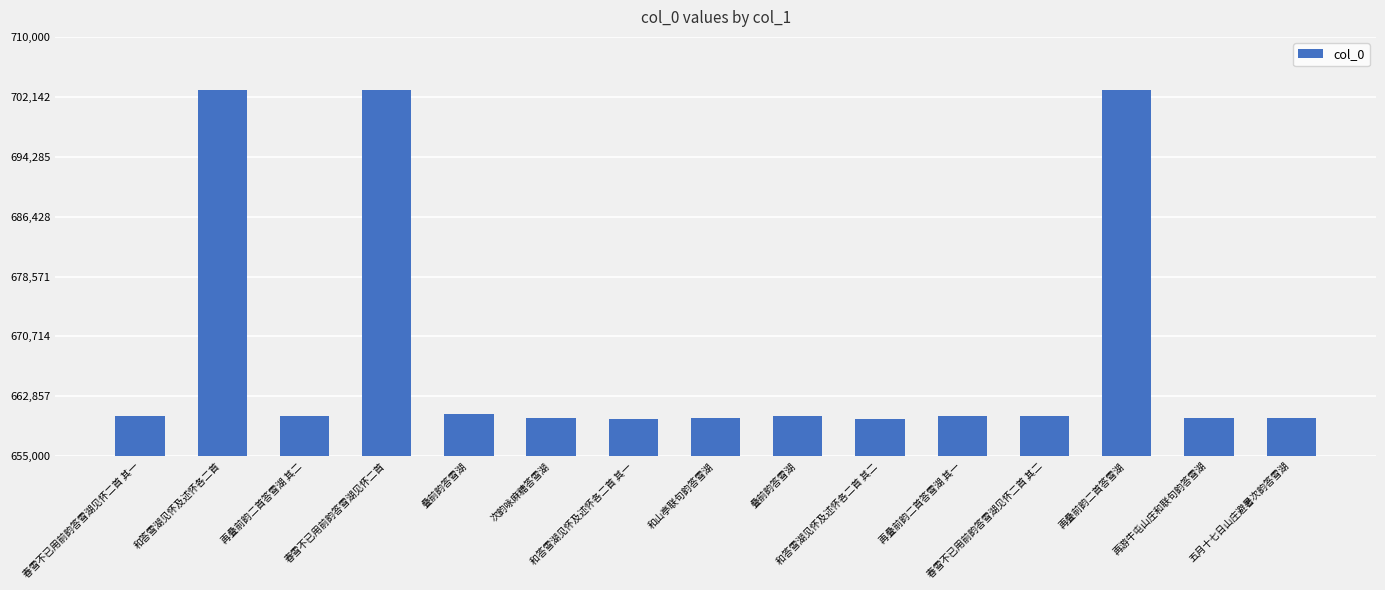

Reading left to right, list all the values displayed in this chart.

春雪不已用前韵答雪湖见怀二首 其一=660256	和答雪湖见怀及述怀各二首=703053	再叠前韵二首答雪湖 其二=660274	春雪不已用前韵答雪湖见怀二首=703008	叠前韵答雪湖=660489	次韵咏麻糖答雪湖=659981	和答雪湖见怀及述怀各二首 其一=659941	和山亭联句韵答雪湖=660060	叠前韵答雪湖=660272	和答雪湖见怀及述怀各二首 其二=659942	再叠前韵二首答雪湖 其一=660273	春雪不已用前韵答雪湖见怀二首 其二=660257	再叠前韵二首答雪湖=703010	再游牛屯山庄和联句韵答雪湖=660054	五月十七日山庄避暑次韵答雪湖=660057